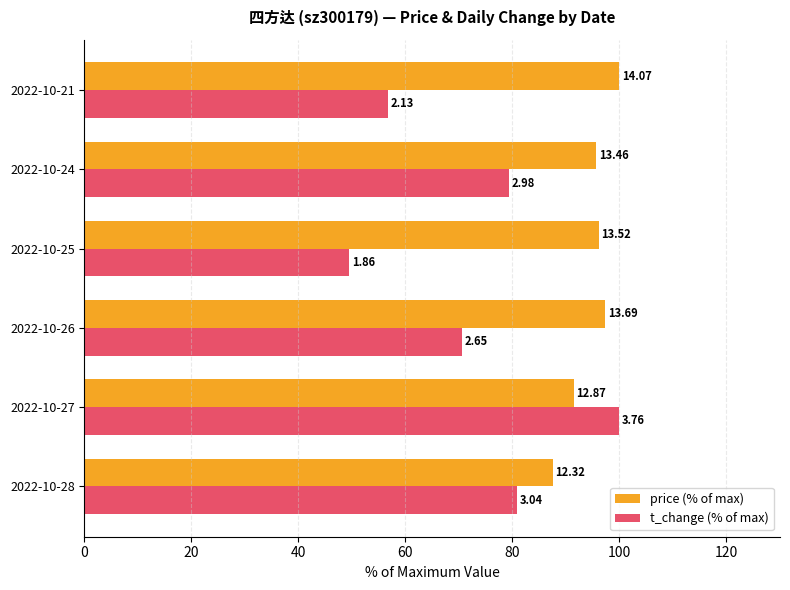

What are all the series names shown in the legend?

price (% of max), t_change (% of max)